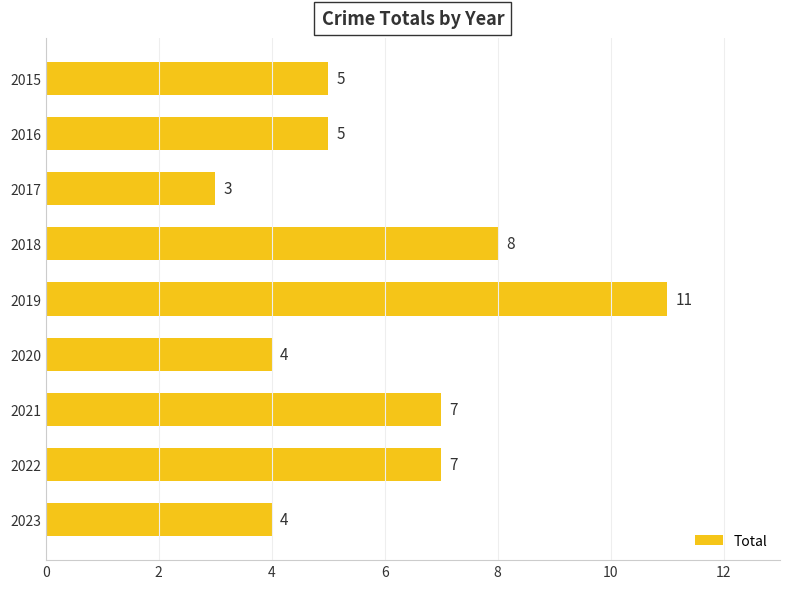

What is the sum of all values?

54